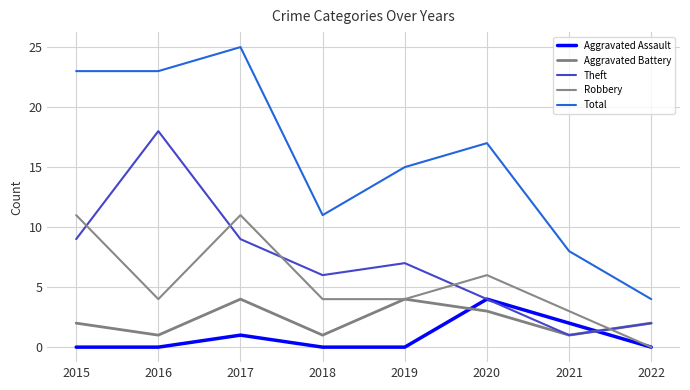

What is the difference between the highest and lowest values at 2015?

23